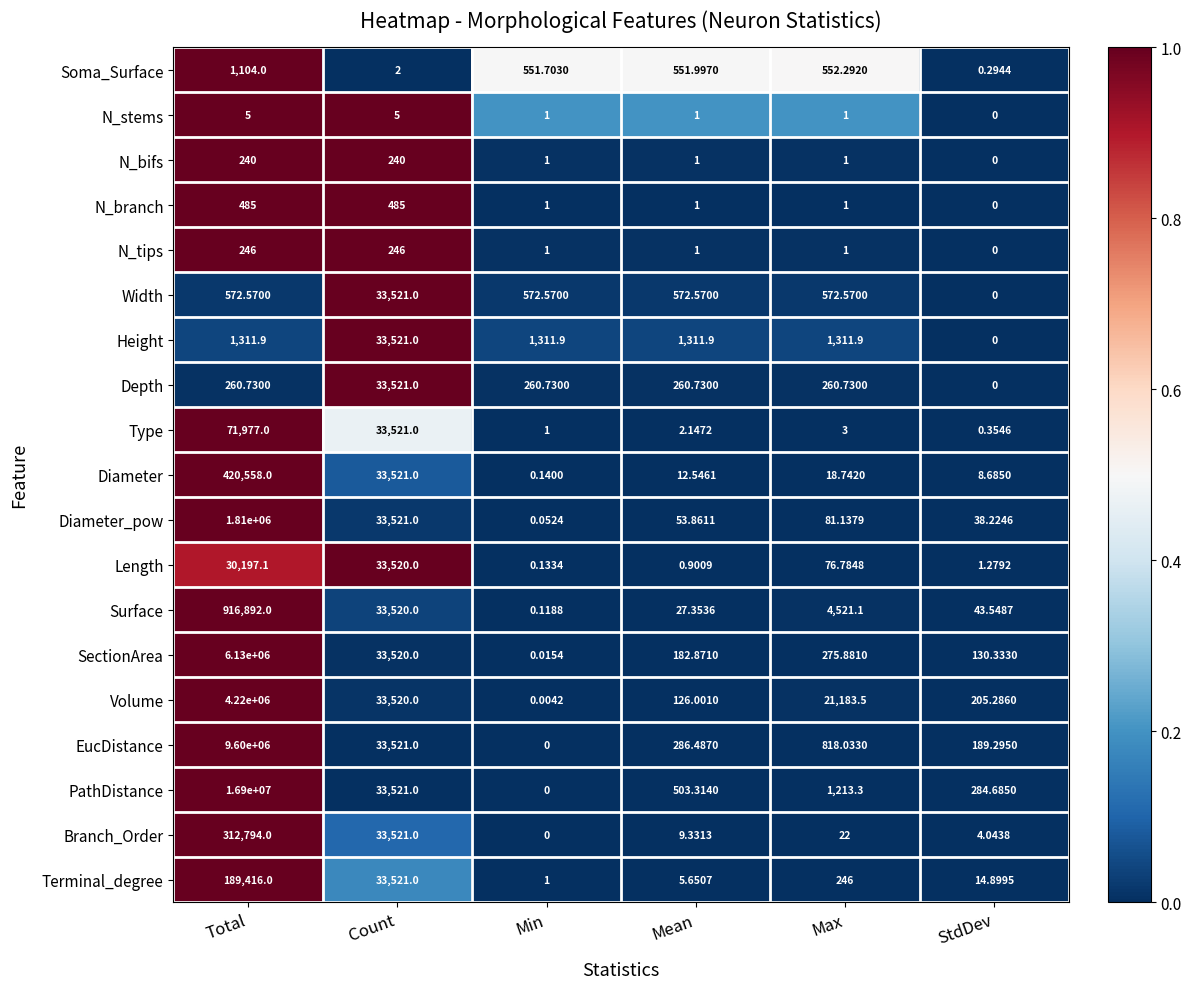

Which series has the largest range (max minus min)?

PathDistance